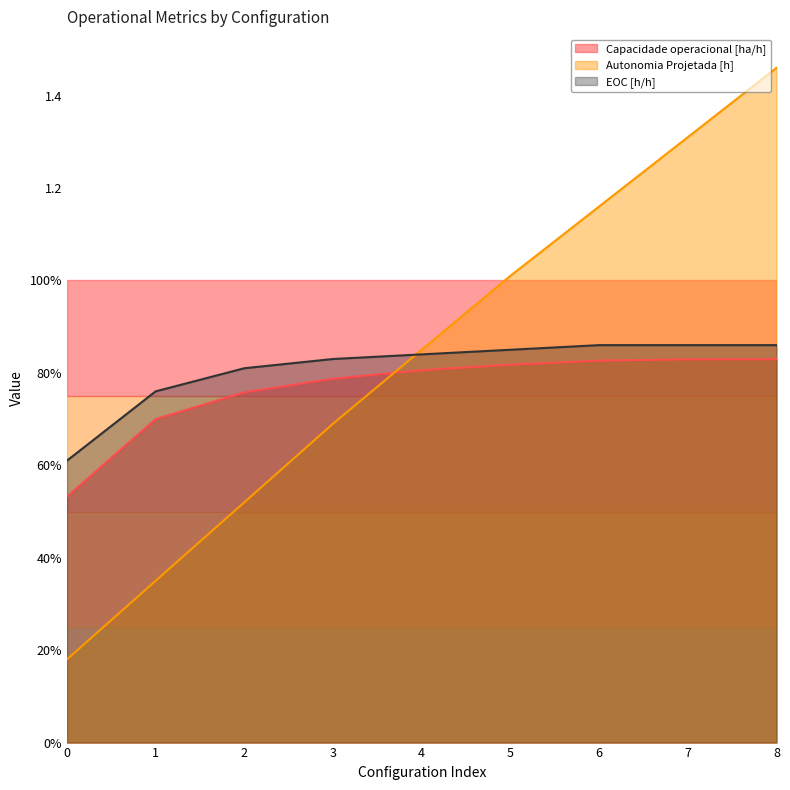

Reading left to right, extract all data points from this chart.

Capacidade operacional [ha/h]: 0=0.5	1=0.7	2=0.8	3=0.8	4=0.8	5=0.8	6=0.8	7=0.8	8=0.8
Autonomia Projetada [h]: 0=0.2	1=0.3	2=0.5	3=0.7	4=0.8	5=1.0	6=1.2	7=1.3	8=1.5
EOC [h/h]: 0=0.6	1=0.8	2=0.8	3=0.8	4=0.8	5=0.8	6=0.9	7=0.9	8=0.9